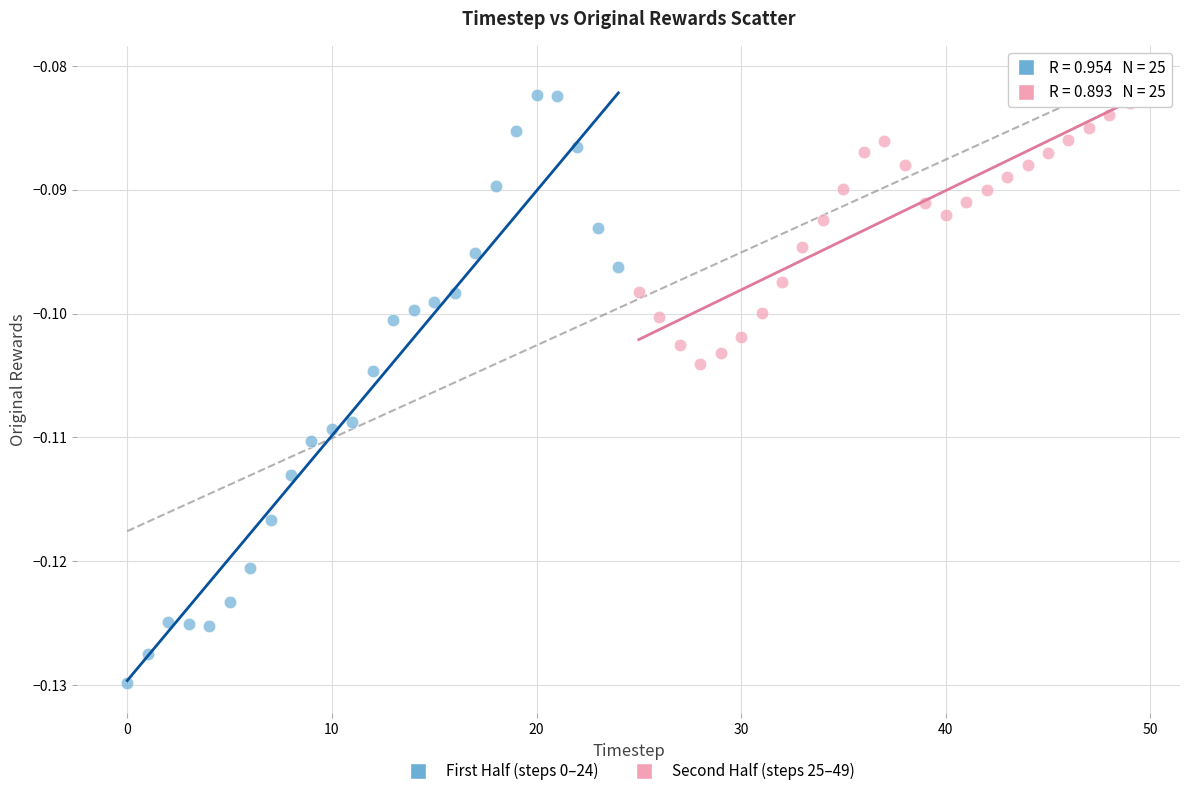

Which series contains the lowest Y value?

First Half (steps 0–24)